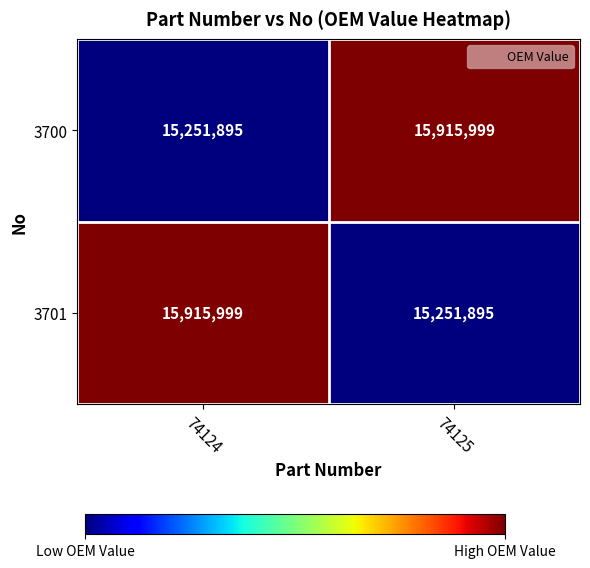

What is the average value of the 3701 series?

15583947